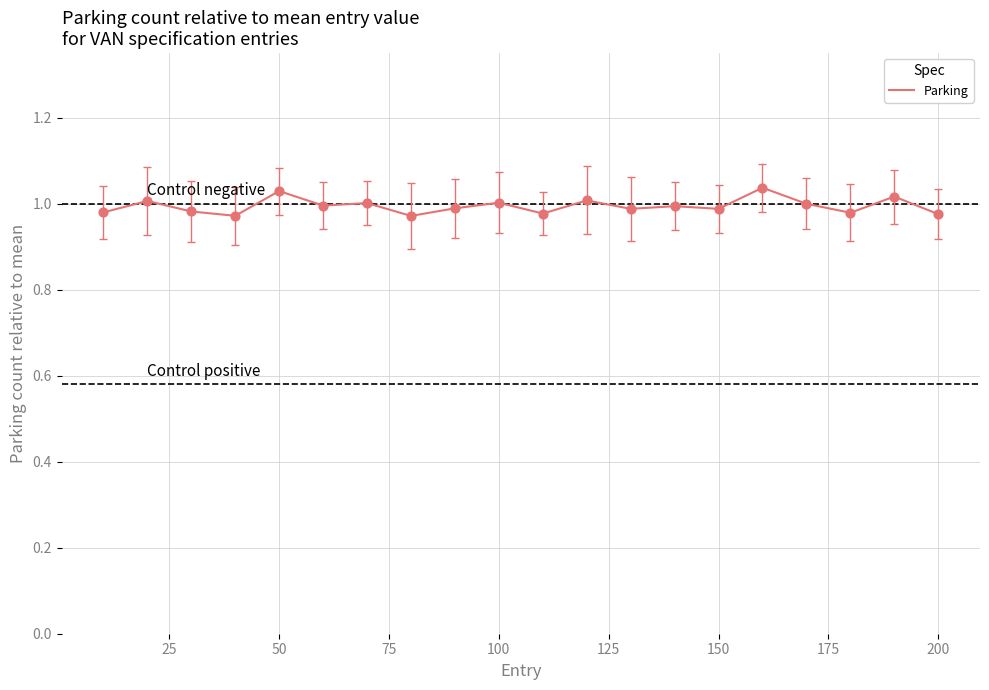

How many lines are shown in the chart?

1